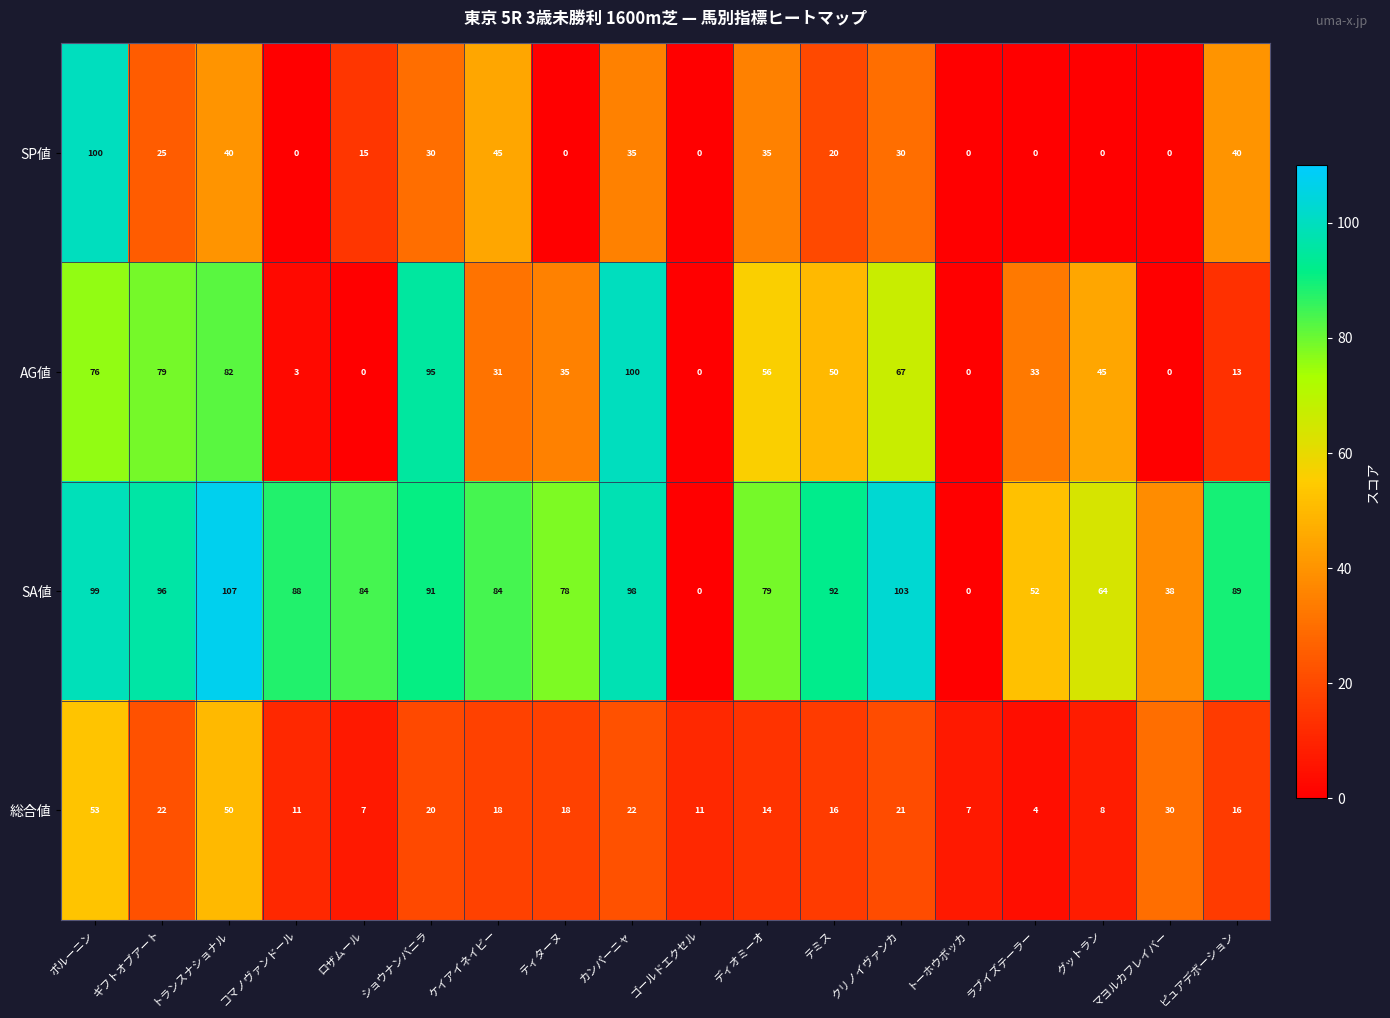

Which series changed the most between グットラン and ピュアデボーション?

SP値